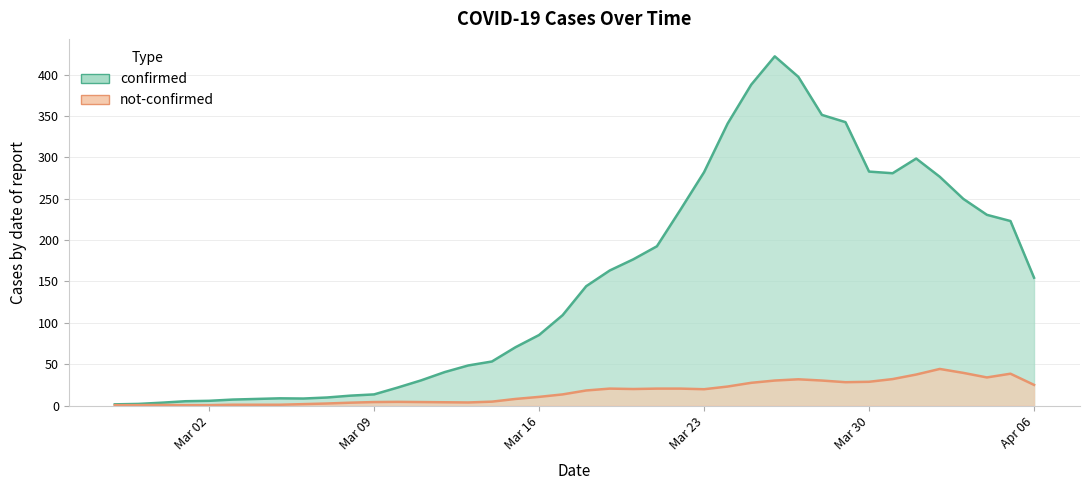

True or false: not-confirmed and confirmed cross at least once.

False